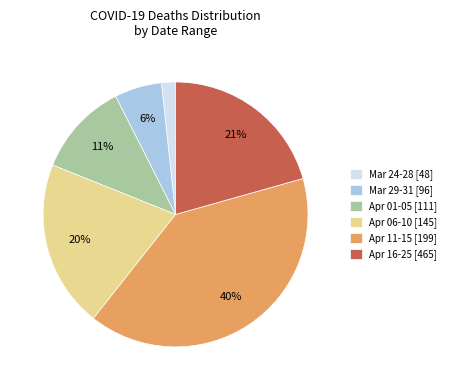

To the nearest percent, what is the average slice percentage?

17%